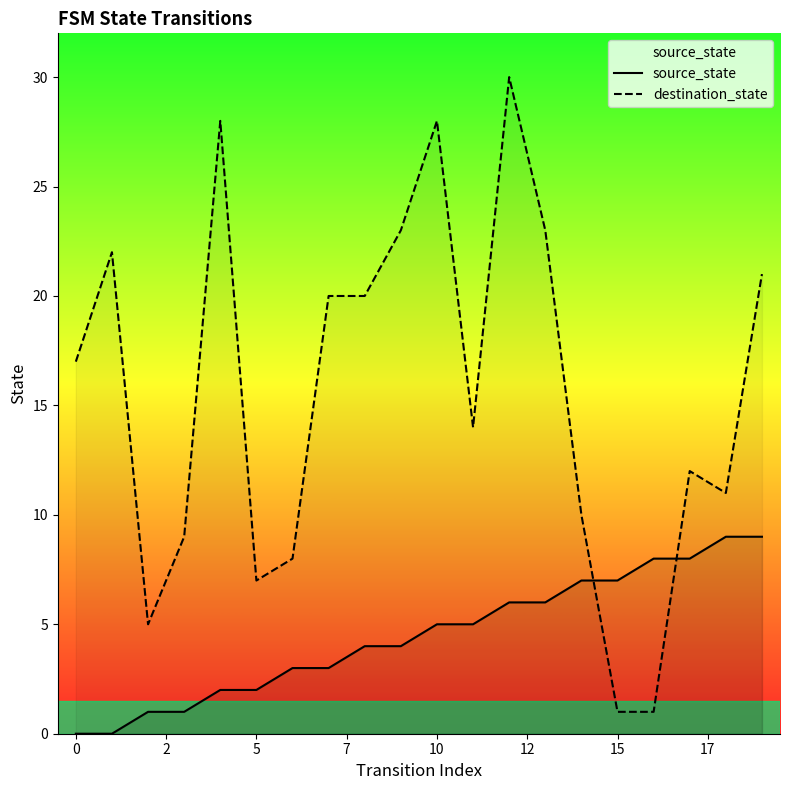

Does the chart display data point markers on the line(s)?

No